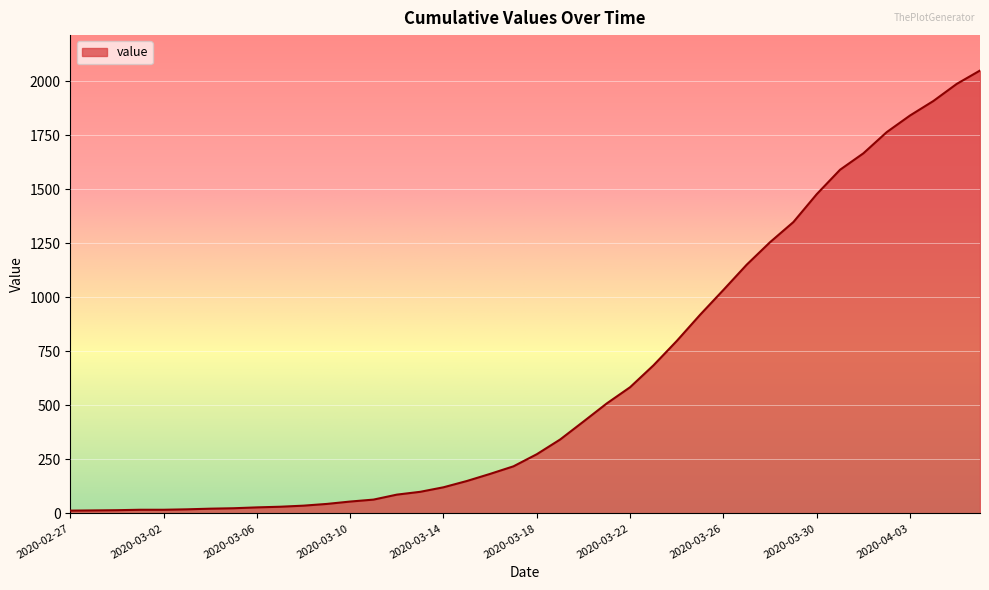

What is the difference between the maximum and minimum values?

2036